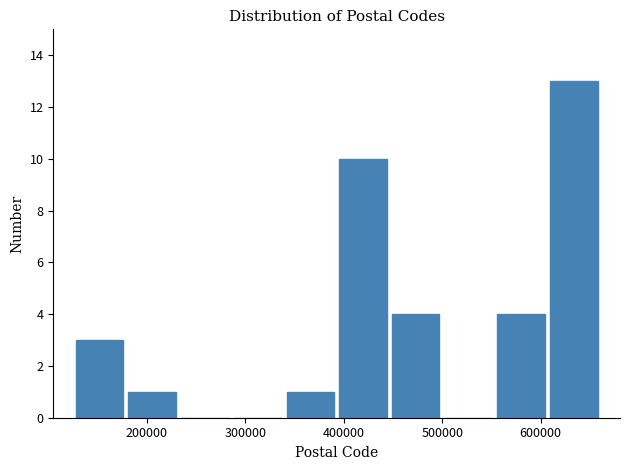

Reading left to right, transcribe this chart: for each bar, give the range it covers on the x-axis and its height. Neither the bar edges nor the heights are printed on the chart, so give them approximately, as read against the axes.

130000 to 180000: 3
180000 to 230000: 1
230000 to 290000: 0
290000 to 340000: 0
340000 to 390000: 1
390000 to 450000: 10
450000 to 500000: 4
500000 to 550000: 0
550000 to 610000: 4
610000 to 660000: 13